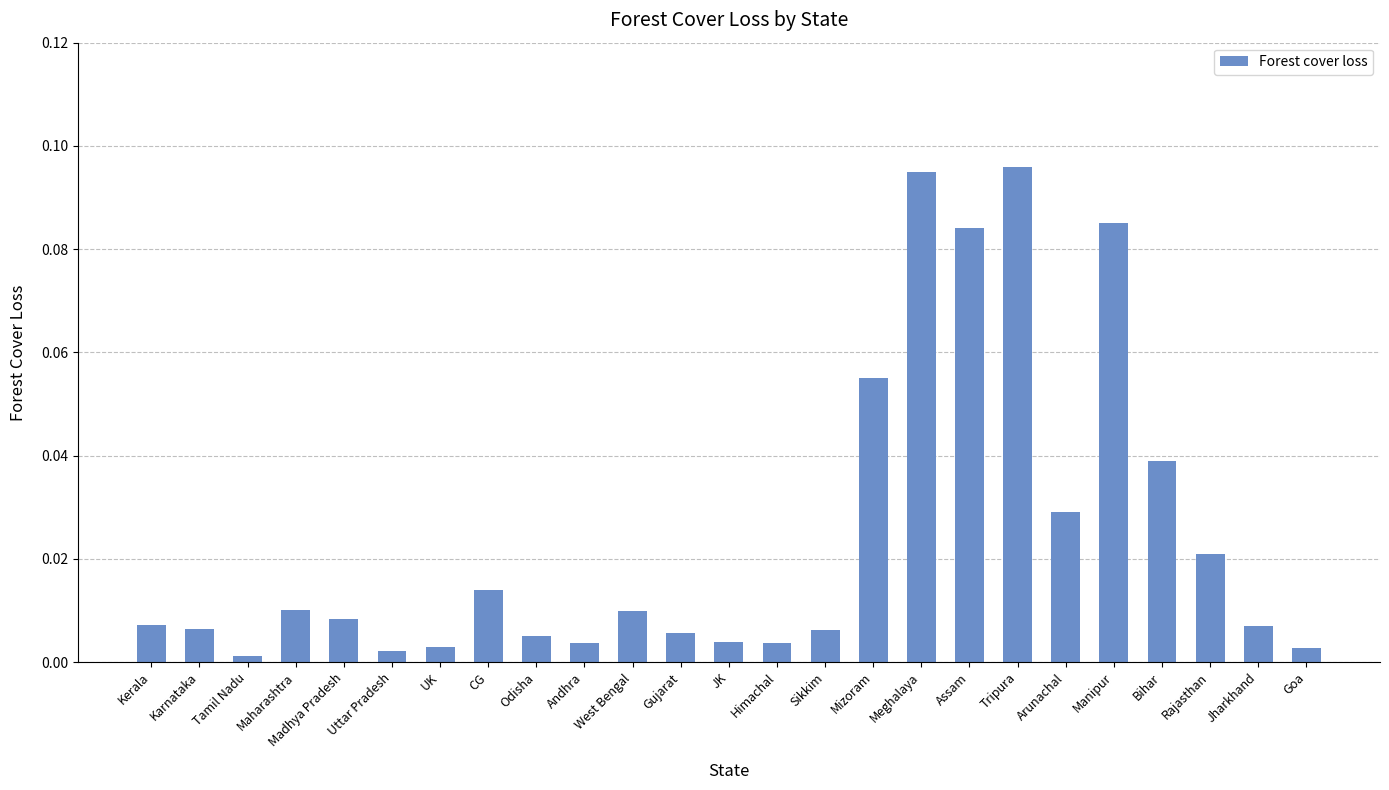

What is the label of the 23rd bar from the left?

Rajasthan